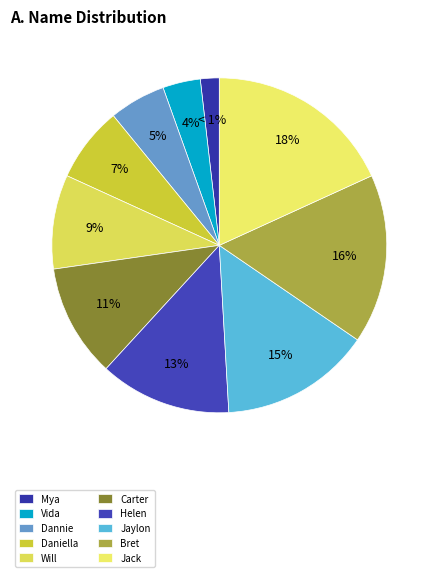

How much of the chart is everything except Helen?

87.3%